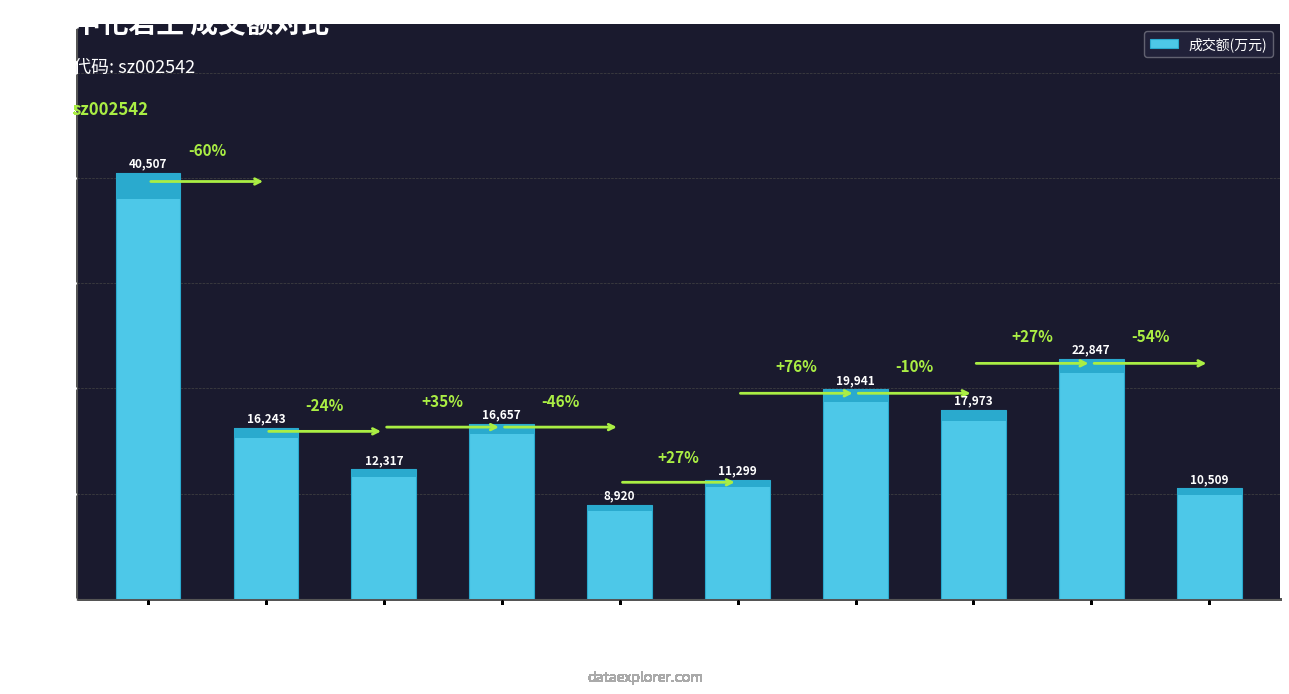

Is it true that the value at 2022-11-21 is 7156?

False